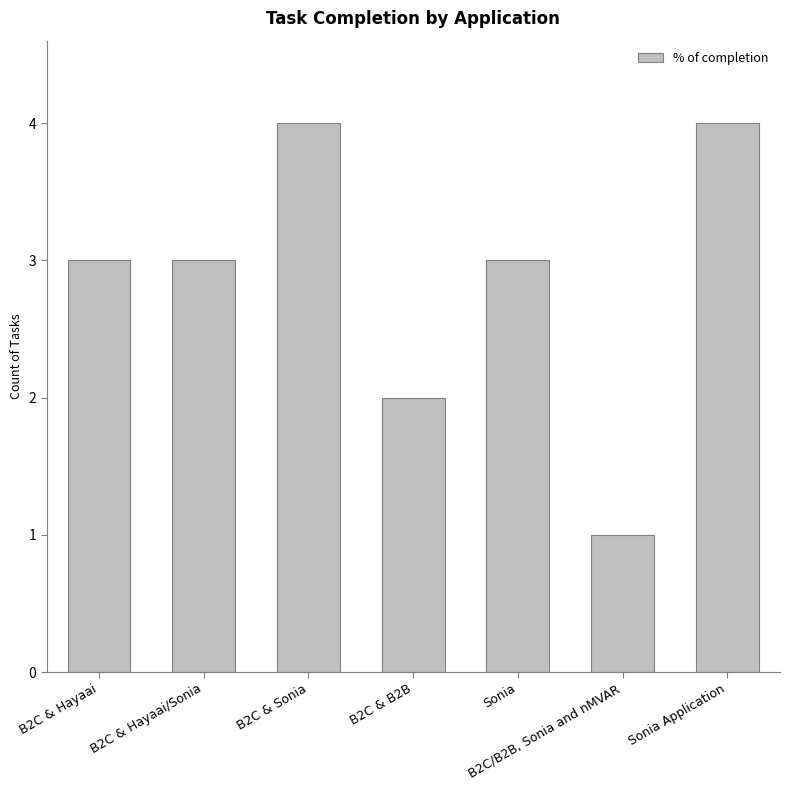

What is the sum of the values at B2C & Hayaai/Sonia and B2C & B2B?

5